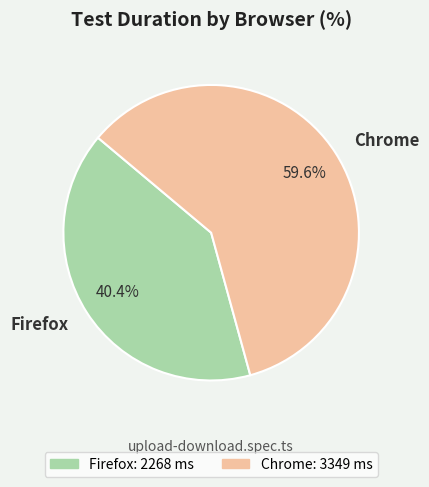

To the nearest percent, what portion does Firefox represent?

40%